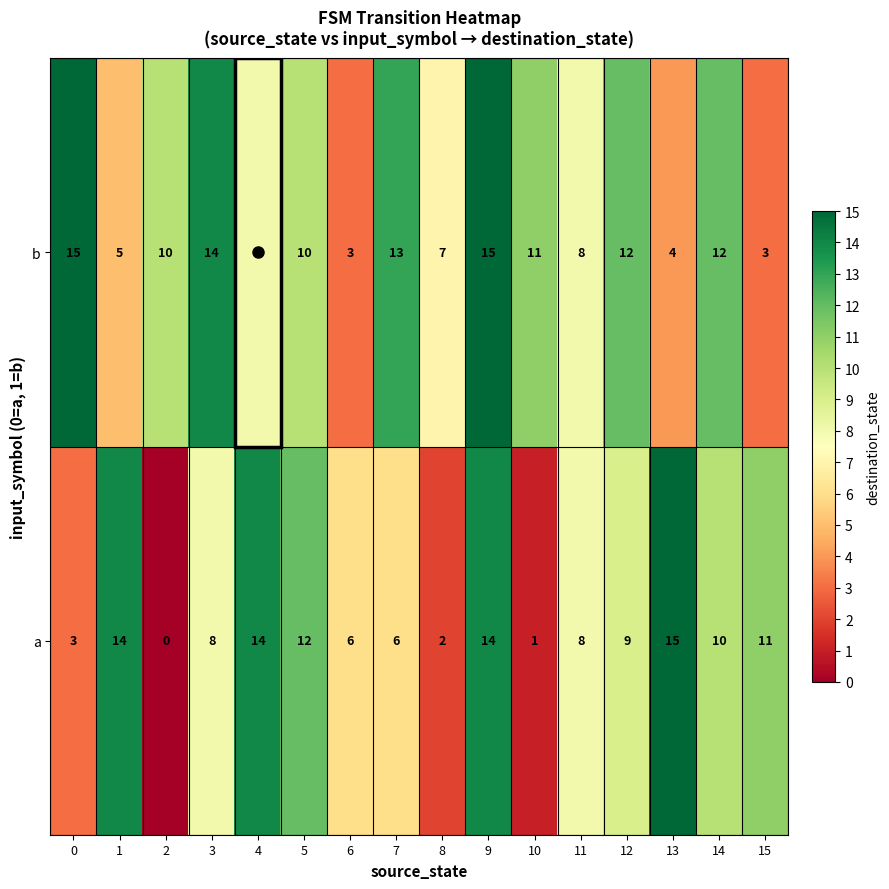

What is the difference between the maximum and second lowest values in the a series?

14